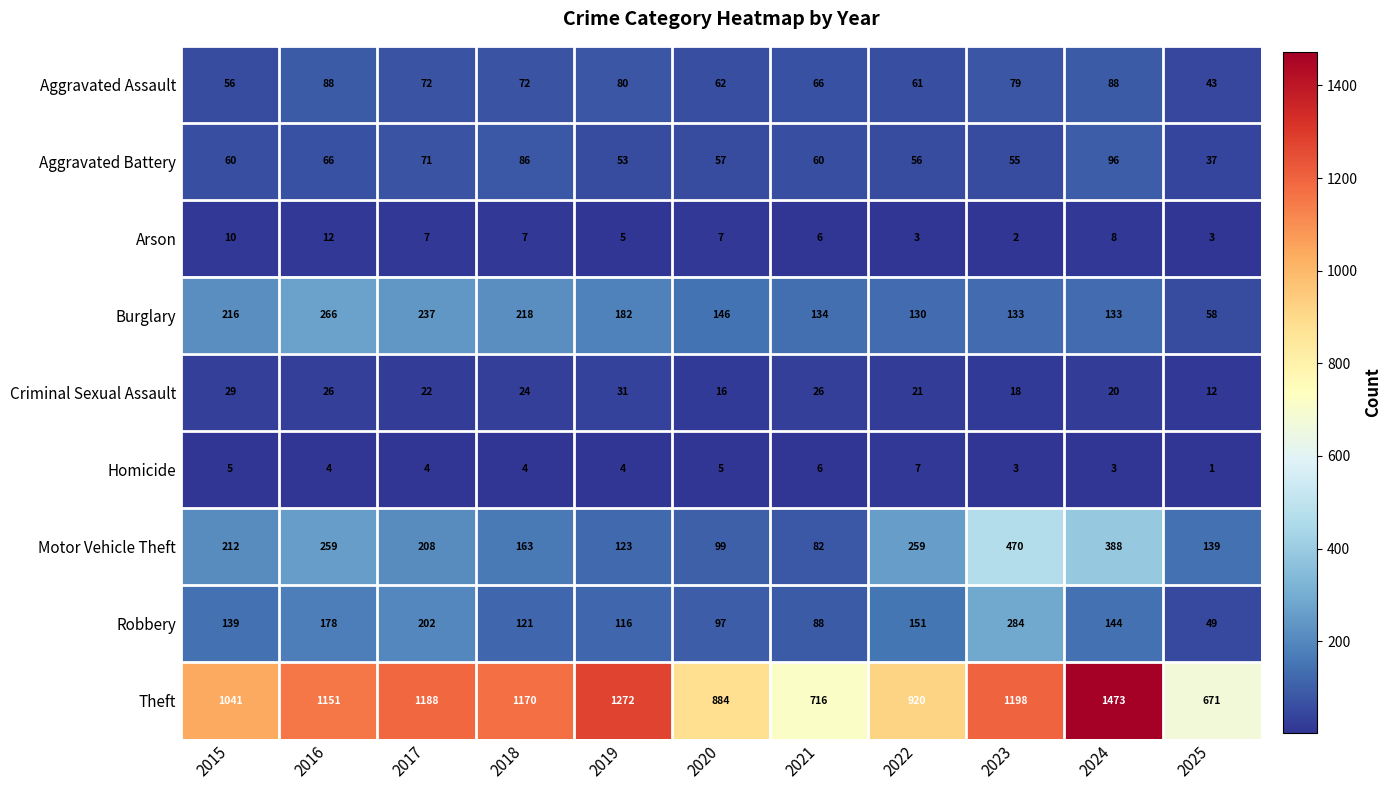

At how many categories does at least one series exceed 1357?

1